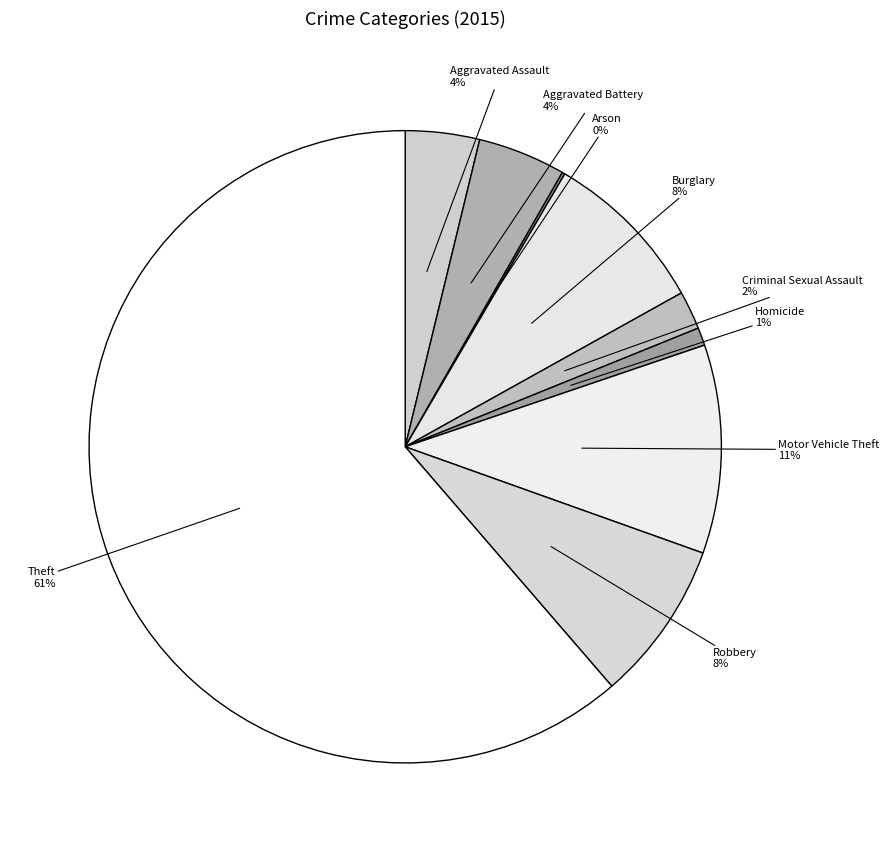

Is the sum of Robbery and Aggravated Battery greater than half?

No